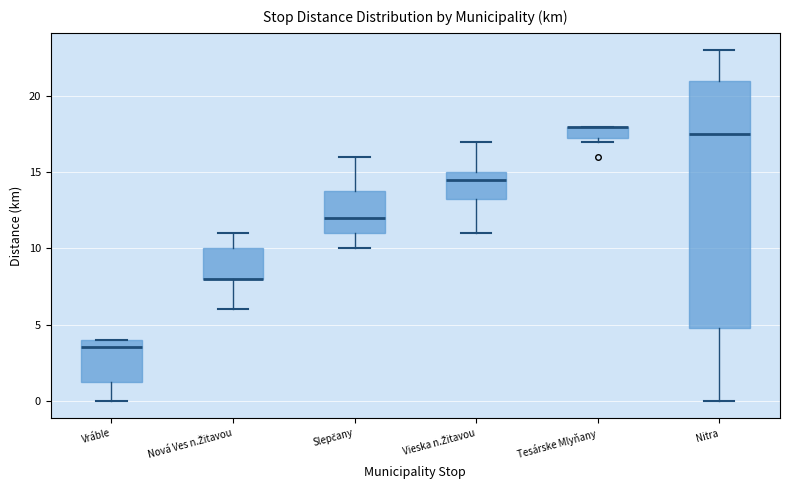

Reading left to right, transcribe this box plot: for each box, give where its median line is, the range the box spans, and where its two whiskers end, as read against the y-axis. The values are not printed on the chart, so give them approximately, as read against the axis.

Vráble: median 3.5, box 1.5 to 4.0, whiskers 0.0 to 4.0
Nová Ves n.Žitavou: median 8.0 (drawn on the box's lower edge), box 8.0 to 10.0, whiskers 6.0 to 11.0
Slepčany: median 12.0, box 11.0 to 14.0, whiskers 10.0 to 16.0
Vieska n.Žitavou: median 14.5, box 13.5 to 15.0, whiskers 11.0 to 17.0
Tesárske Mlyňany: median 18.0 (drawn on the box's upper edge), box 17.5 to 18.0, whiskers 17.0 to 18.0
Nitra: median 17.5, box 5.0 to 21.0, whiskers 0.0 to 23.0